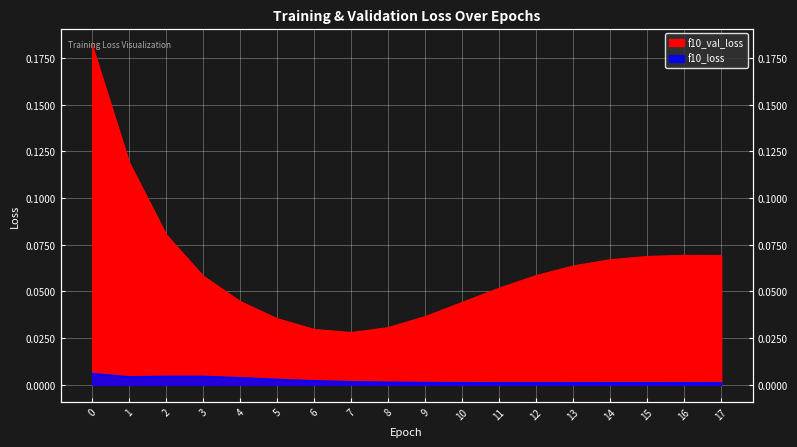

At how many categories does at least one series exceed 0?

18